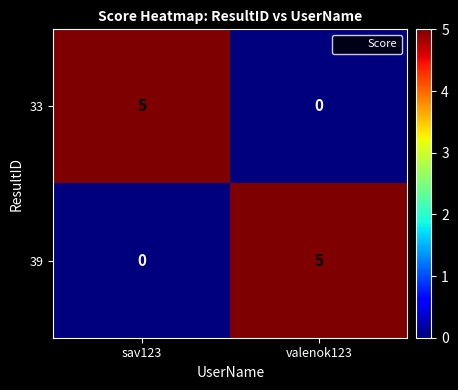

At how many categories does at least one series exceed 0?

2